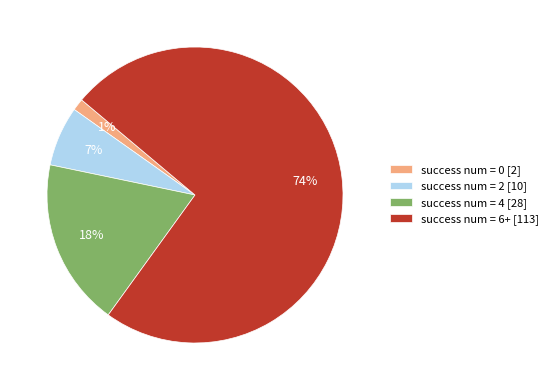

Is there a majority slice in this chart?

Yes